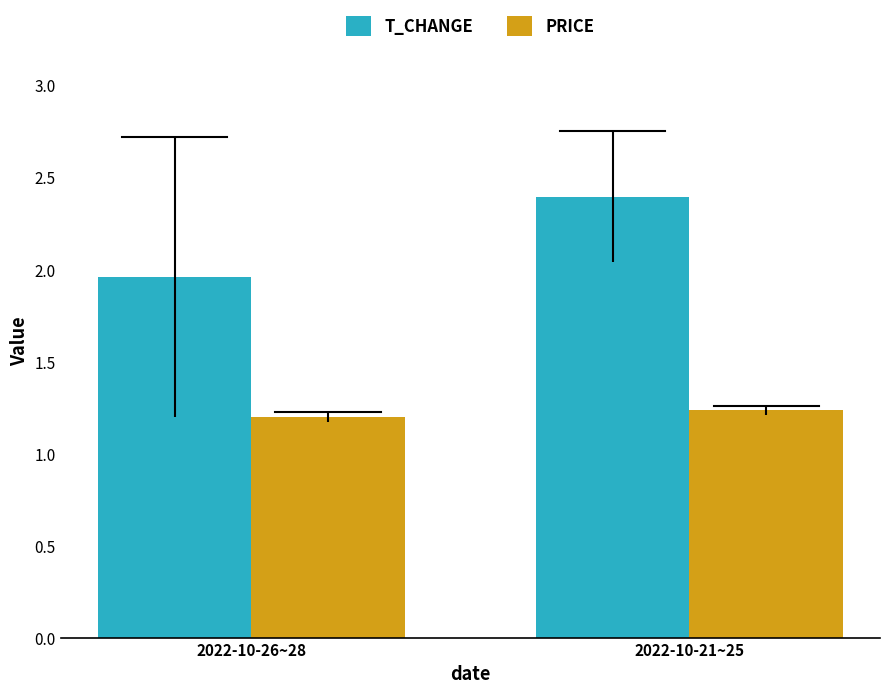

How many data points does each series have?

2